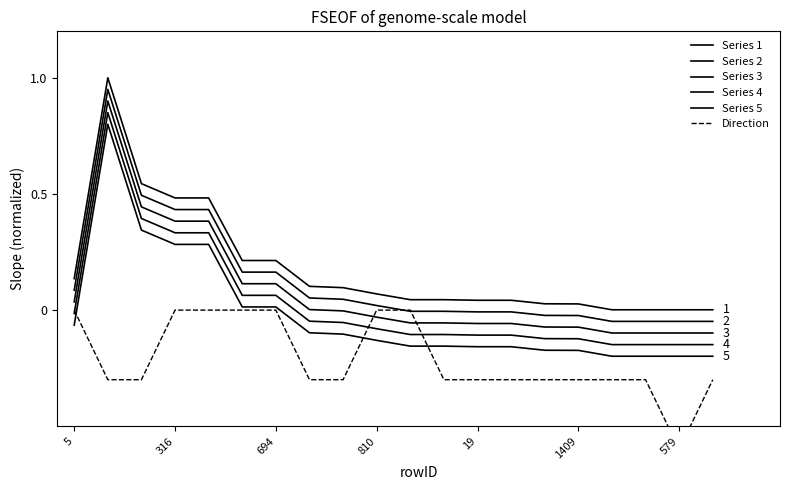

At how many categories does at least one series exceed 0?

20